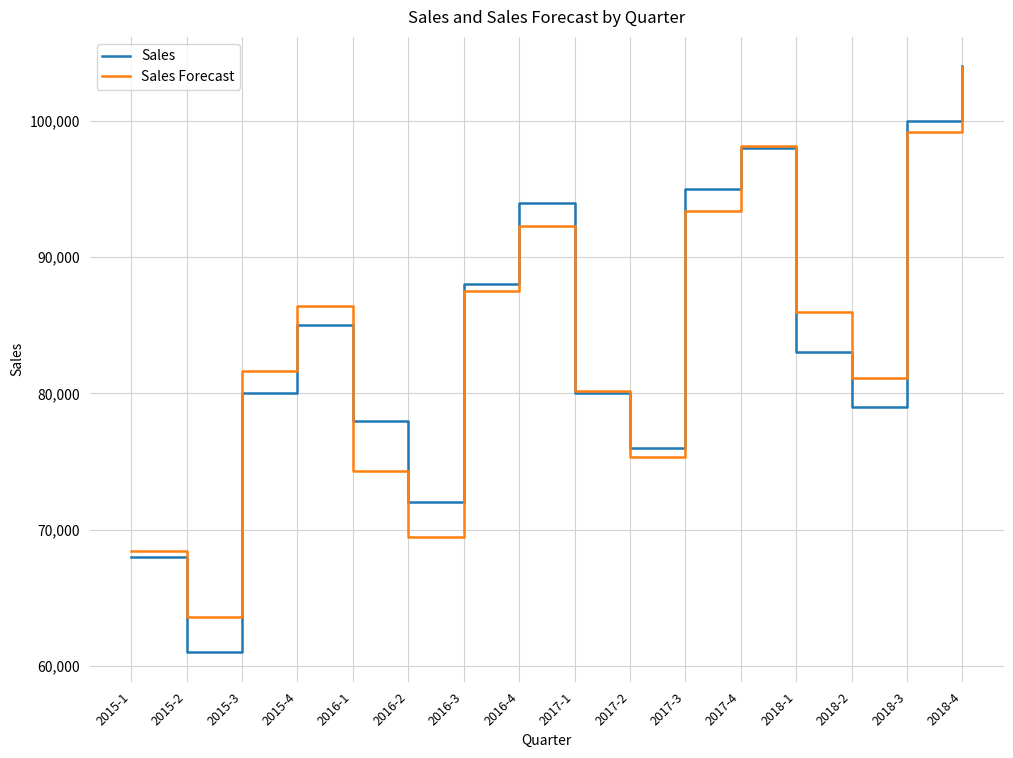

The Sales series shows 76000.0 at 2017-2. True or false?

True